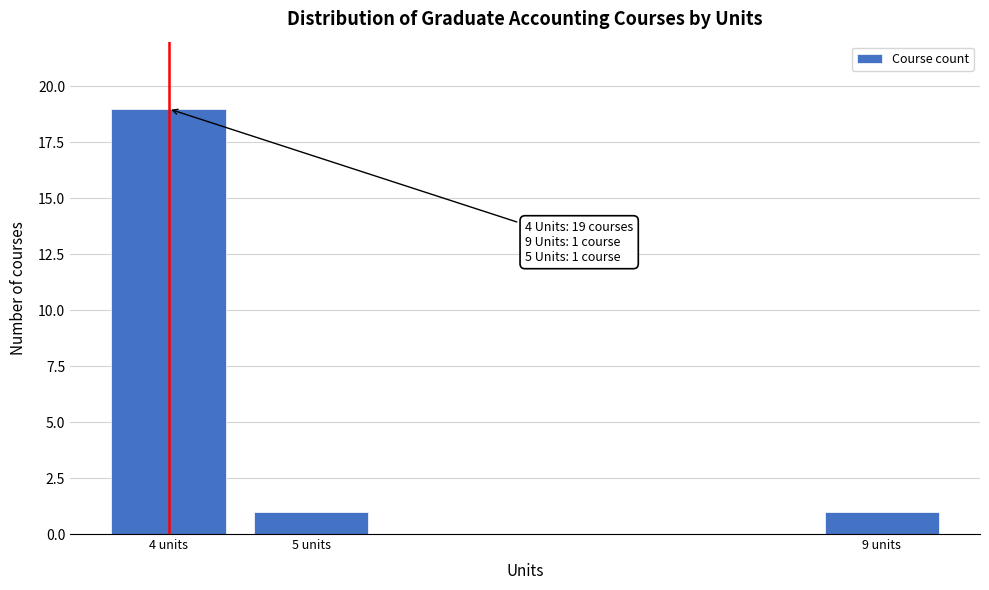

Reading left to right, transcribe all the data shown in this chart.

4 units=19	5 units=1	9 units=1